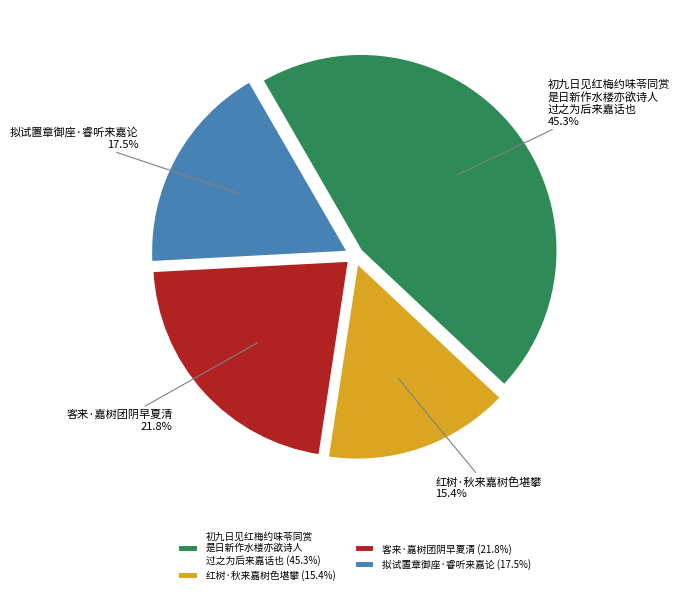

Which slice is the smallest?

红树·秋来嘉树色堪攀